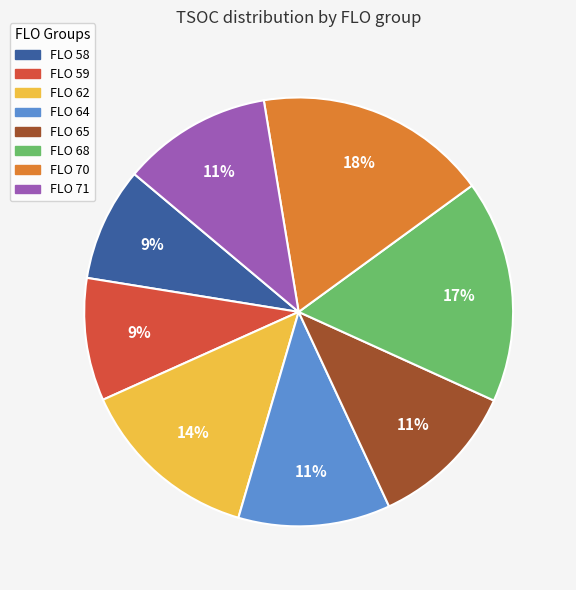

How many slices are in this pie chart?

8